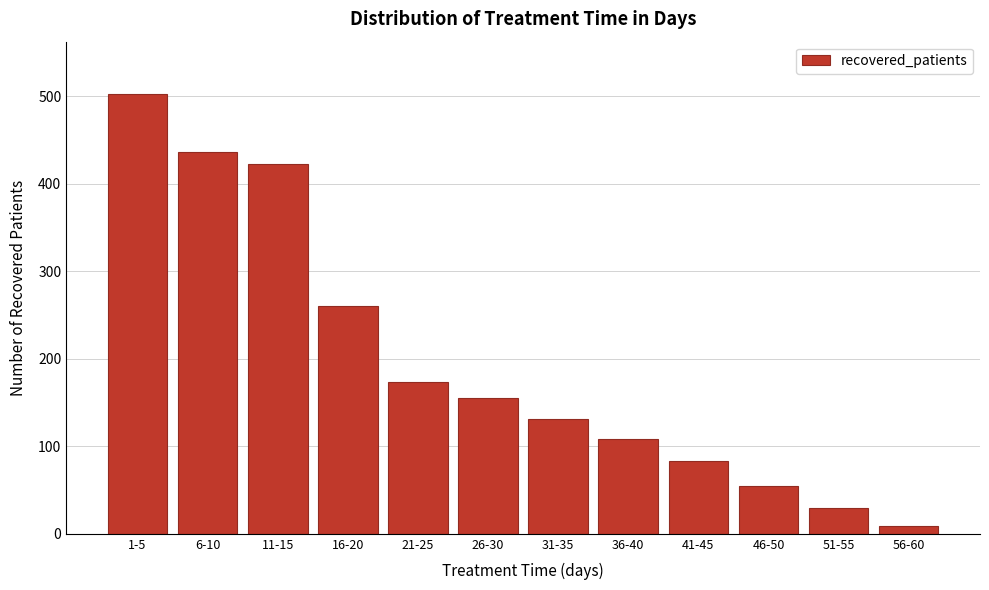

Reading left to right, what are all the values shown in this chart?

502	436	423	260	174	155	131	108	83	55	30	9